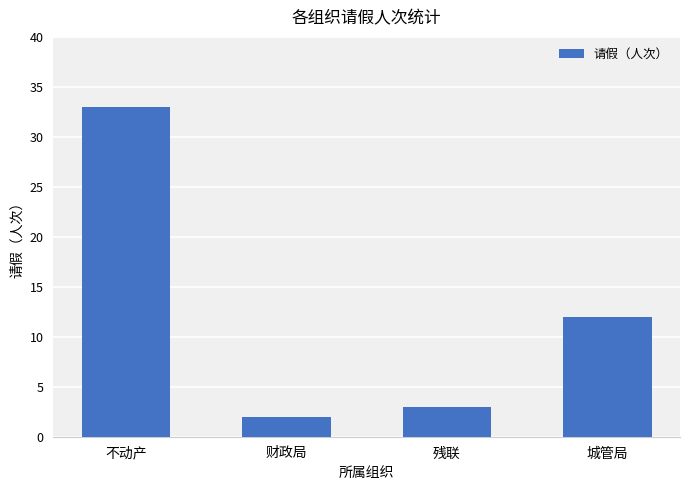

What is the maximum value shown in the chart?

33